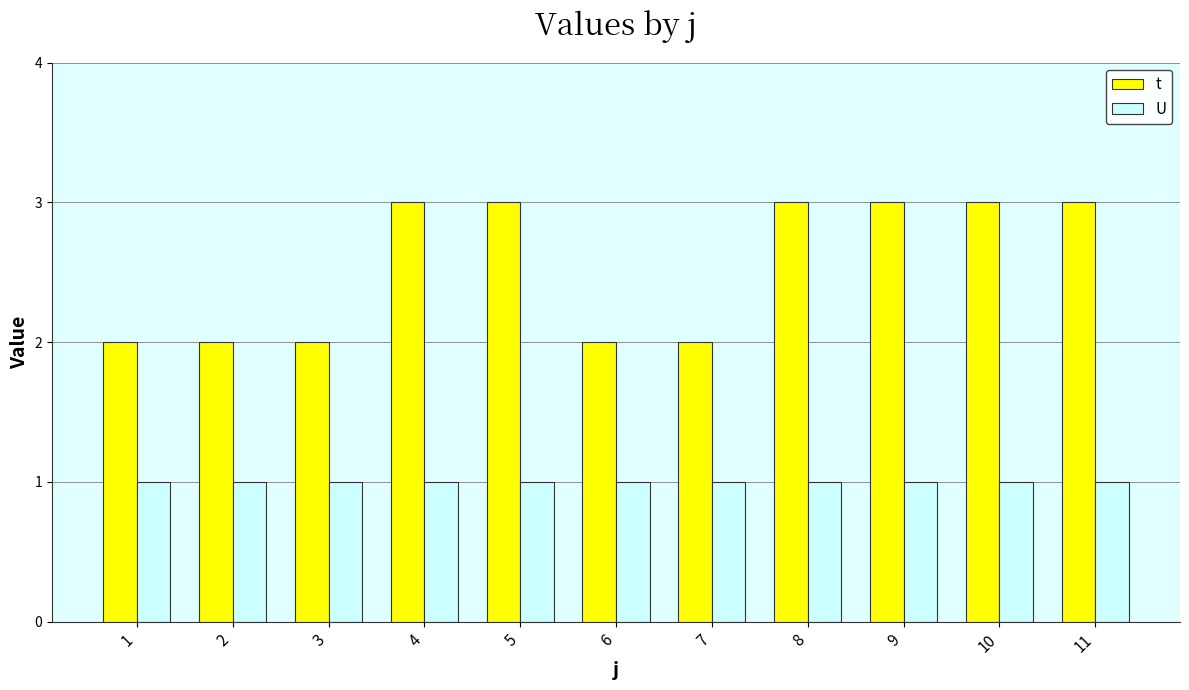

True or false: t has a value of 2 at 2.

True